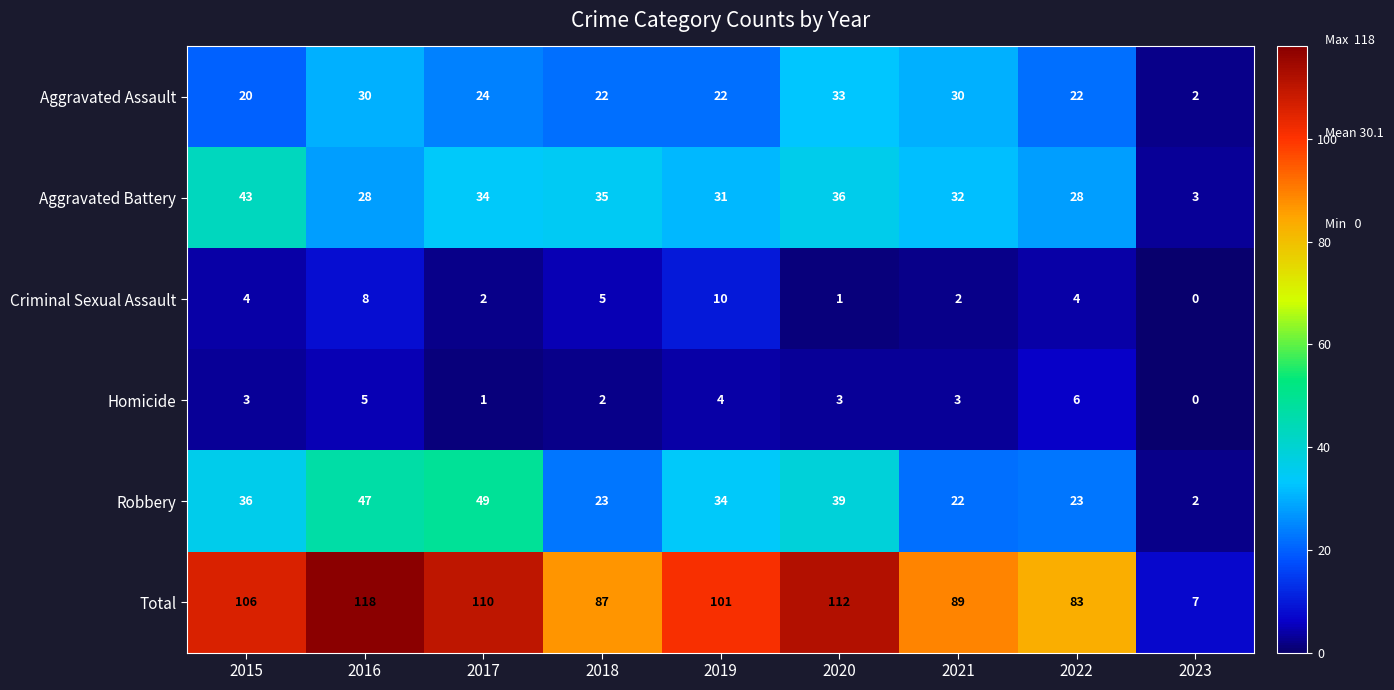

How many data points in Criminal Sexual Assault are less than 4?

4